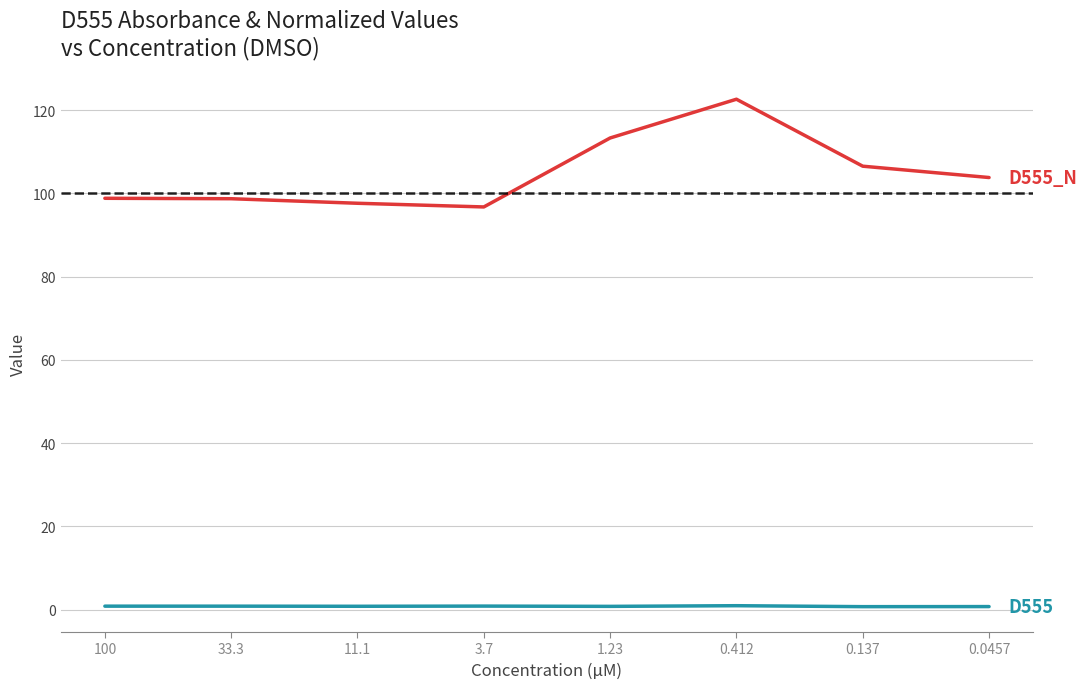

What is the maximum value shown in the chart?

122.6